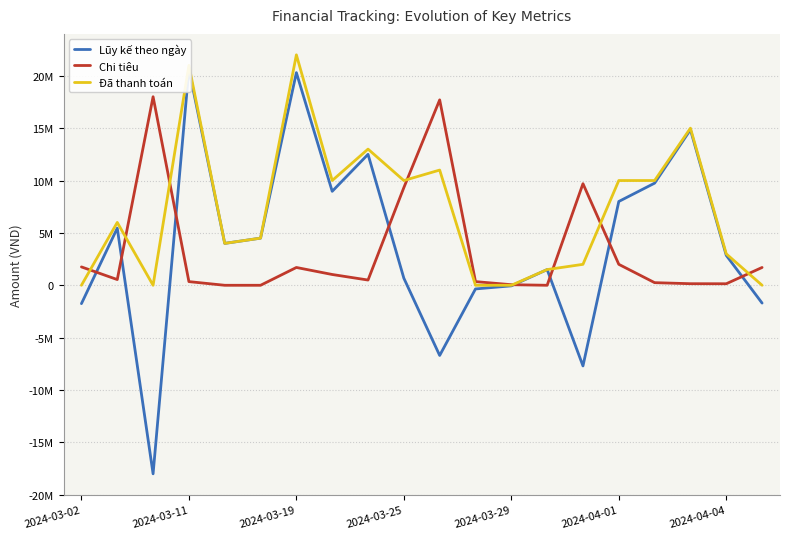

True or false: Lũy kế theo ngày has a value of -2578102 at 2024-03-02.

False